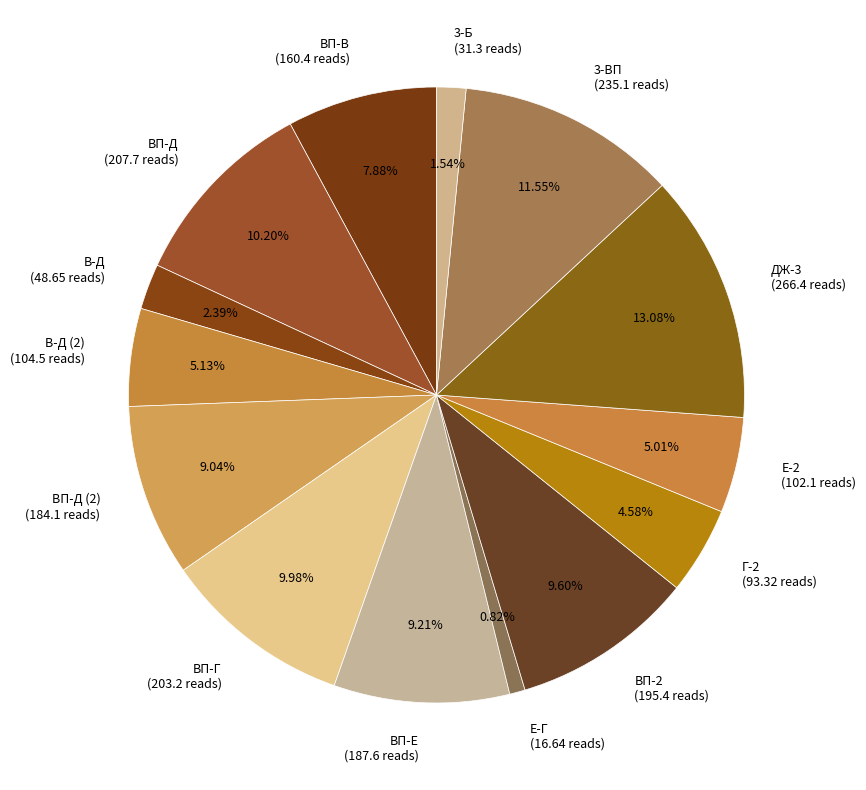

Do Г-2 (93.32 reads) and В-Д (48.65 reads) together represent more than half of the pie?

No